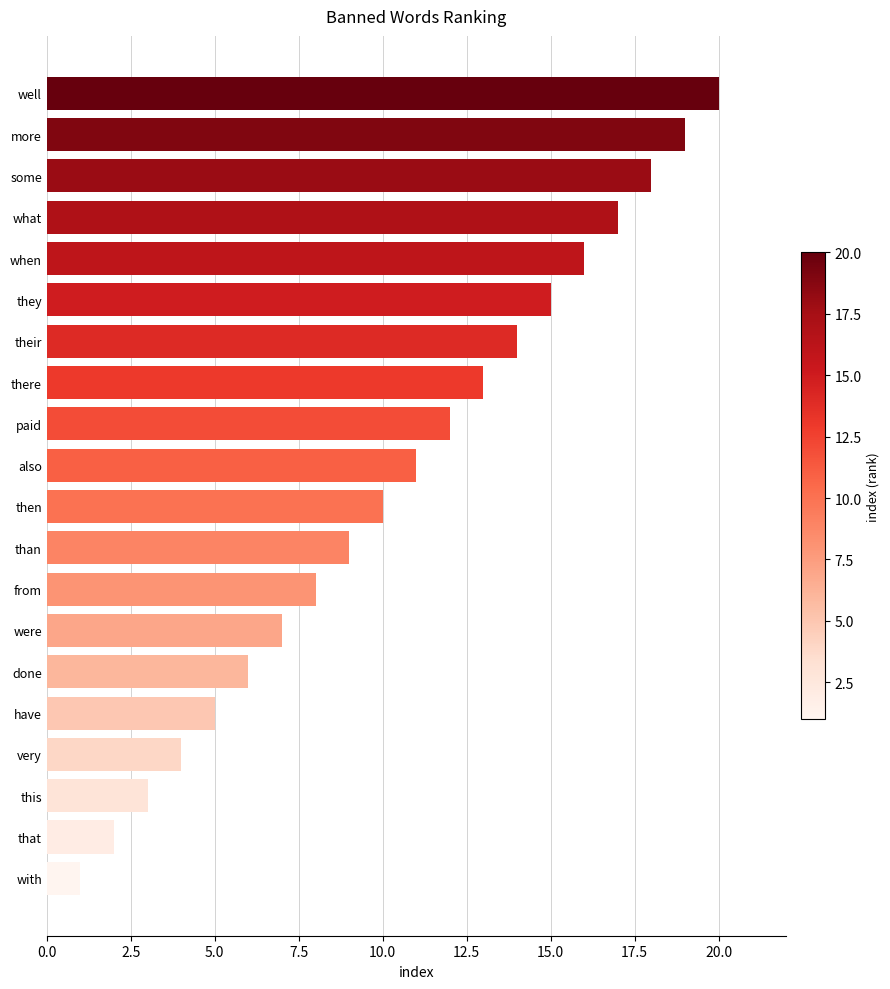

What is the maximum value shown in the chart?

20